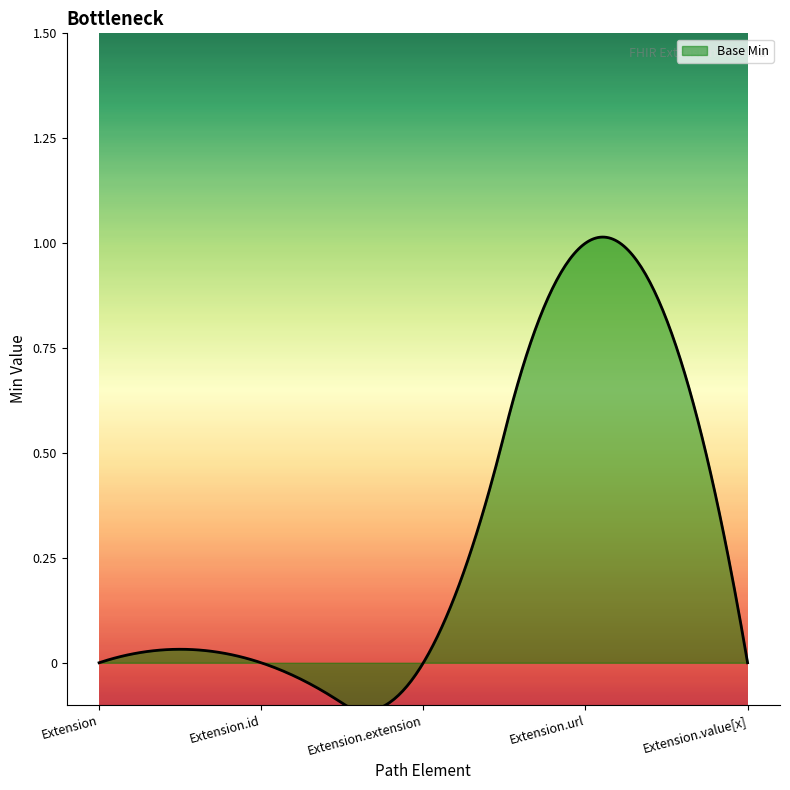

What is the difference between the maximum and minimum values?

1.1